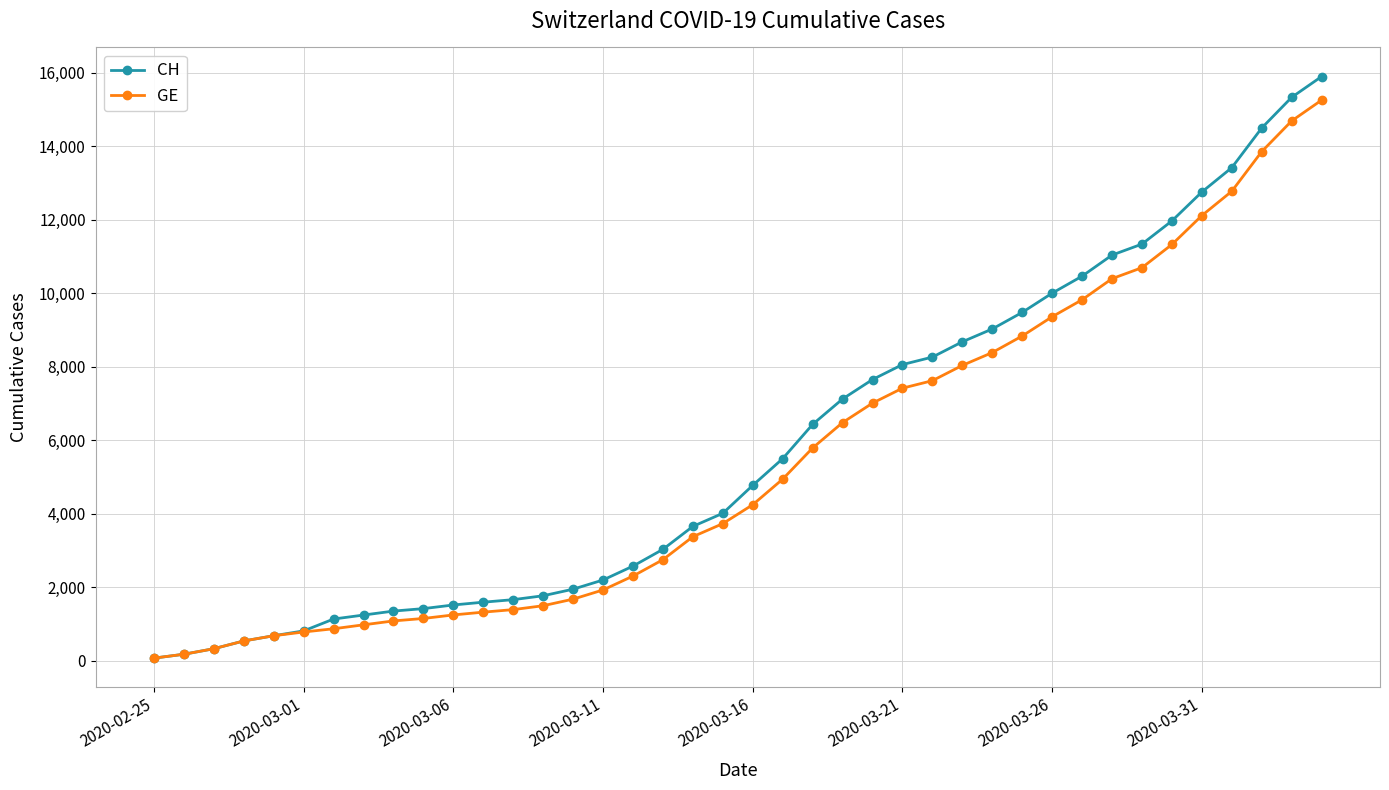

What is the average value of the CH series?

5837